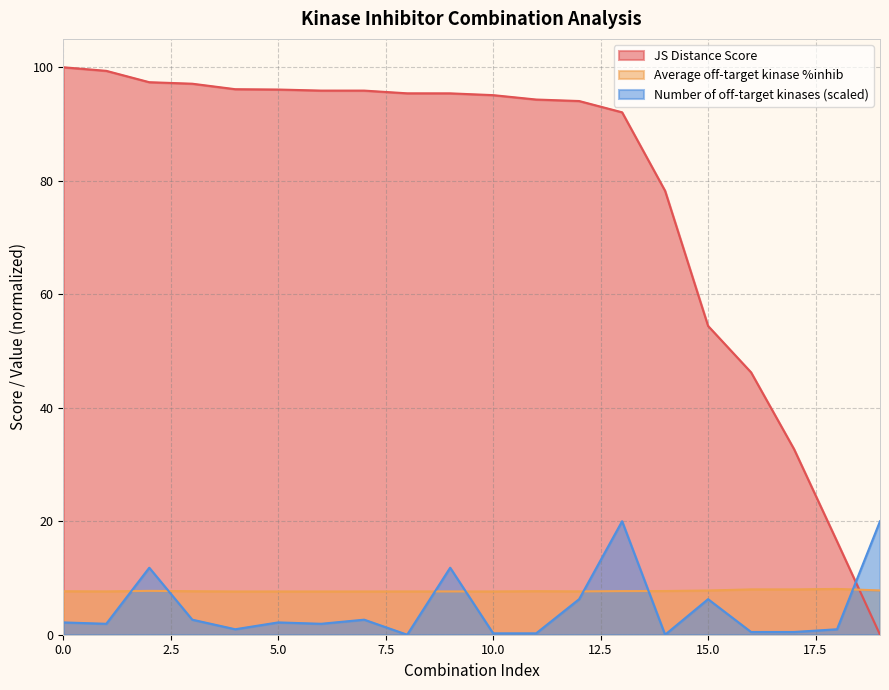

What is the total value across all series at 8?

103.0